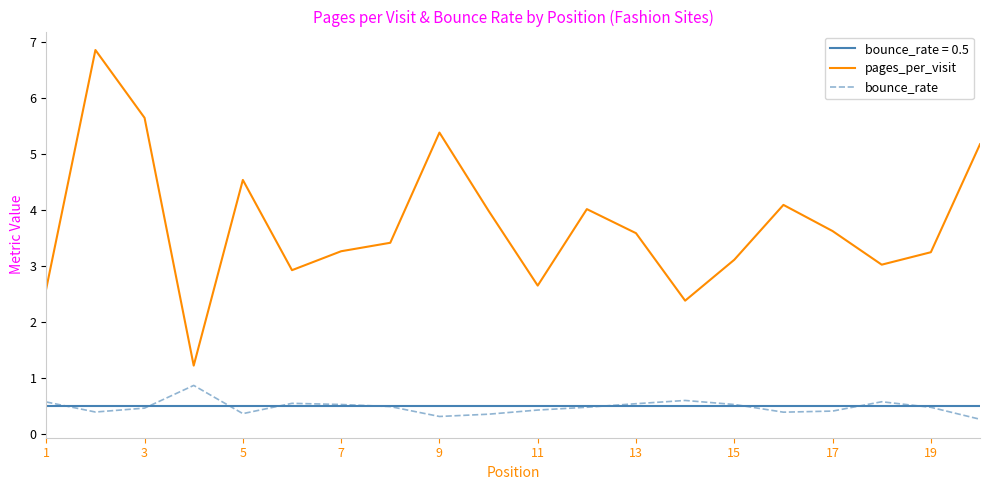

Is this an area chart (filled region under the line)?

No